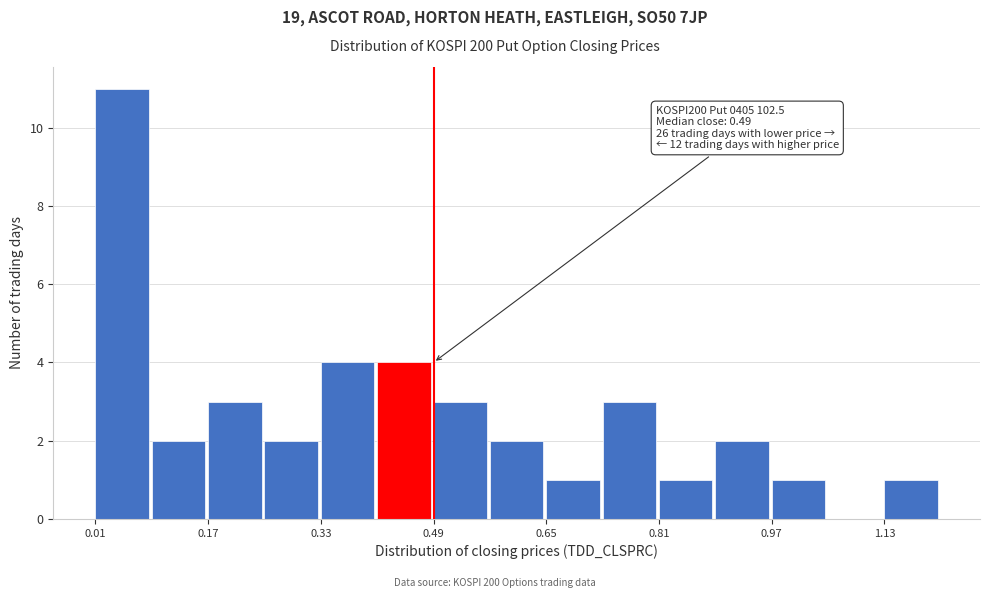

Which range on the x-axis has the tallest bar?

0.01 to 0.09